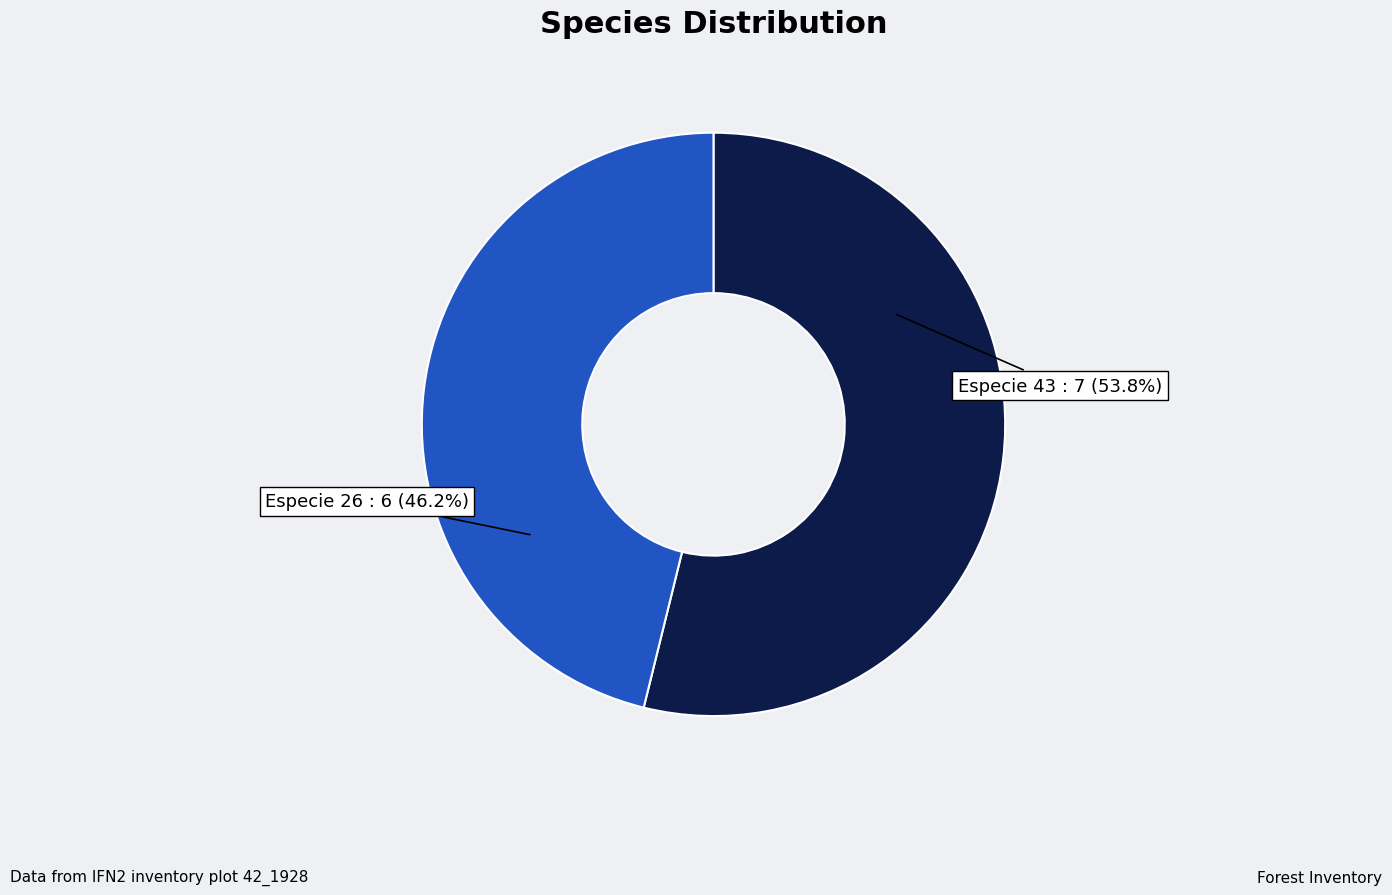

Is there a majority slice in this chart?

Yes